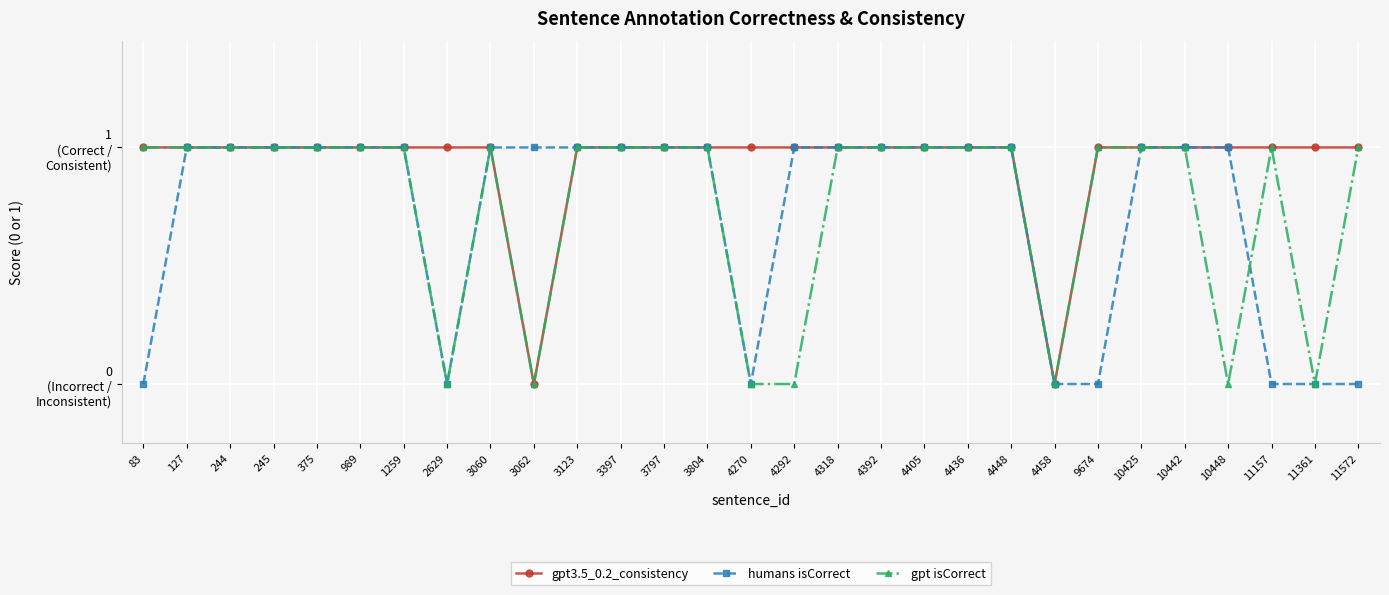

How many intersections are there between gpt isCorrect and humans isCorrect?

1